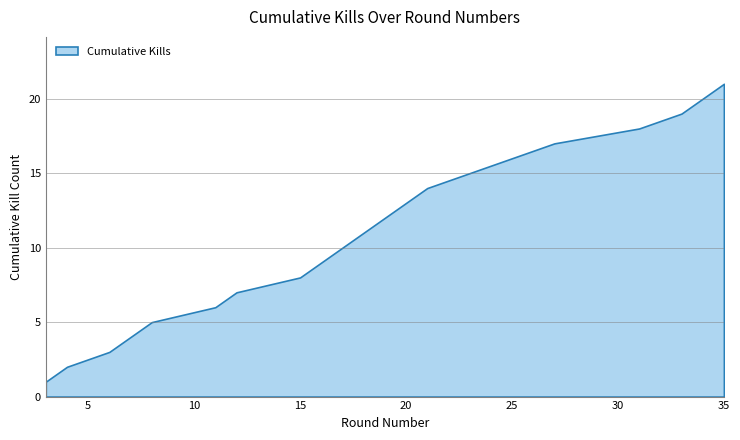

The value at 34 is 20. True or false?

True